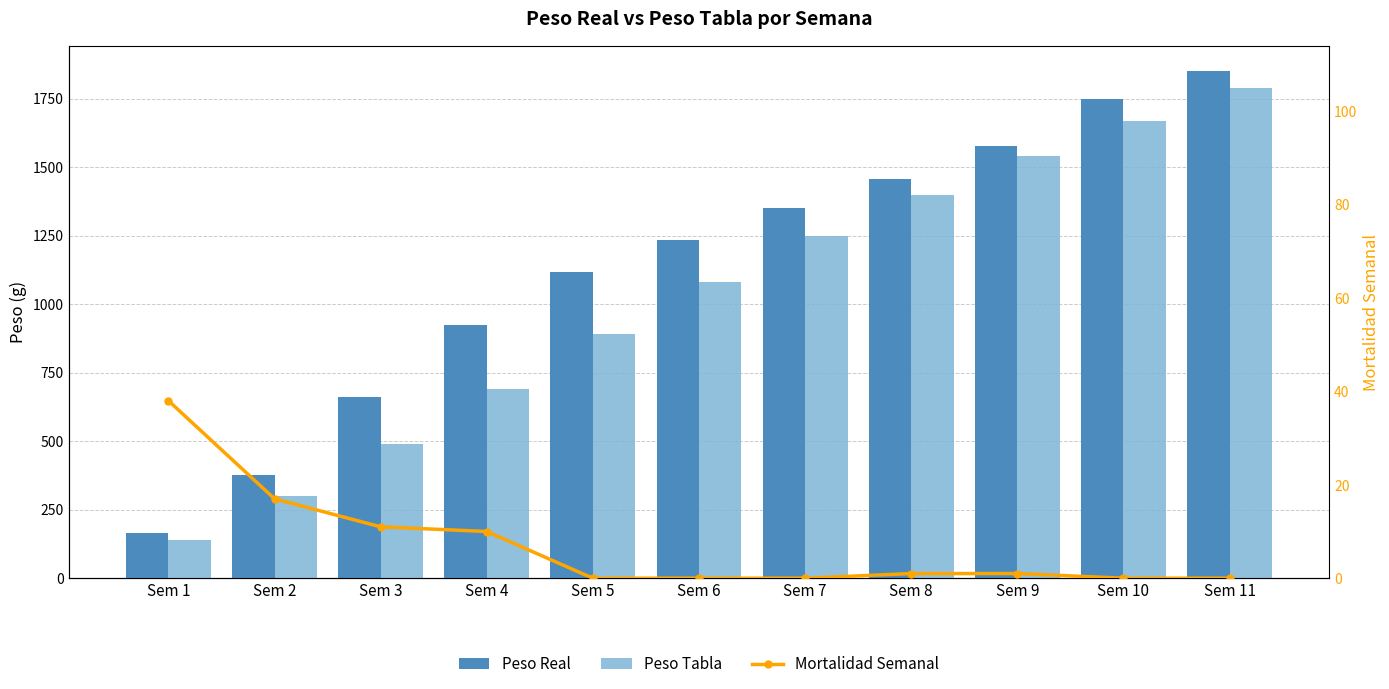

Is the value of Peso Real at Sem 6 greater than the value of Peso Tabla at Sem 1?

Yes